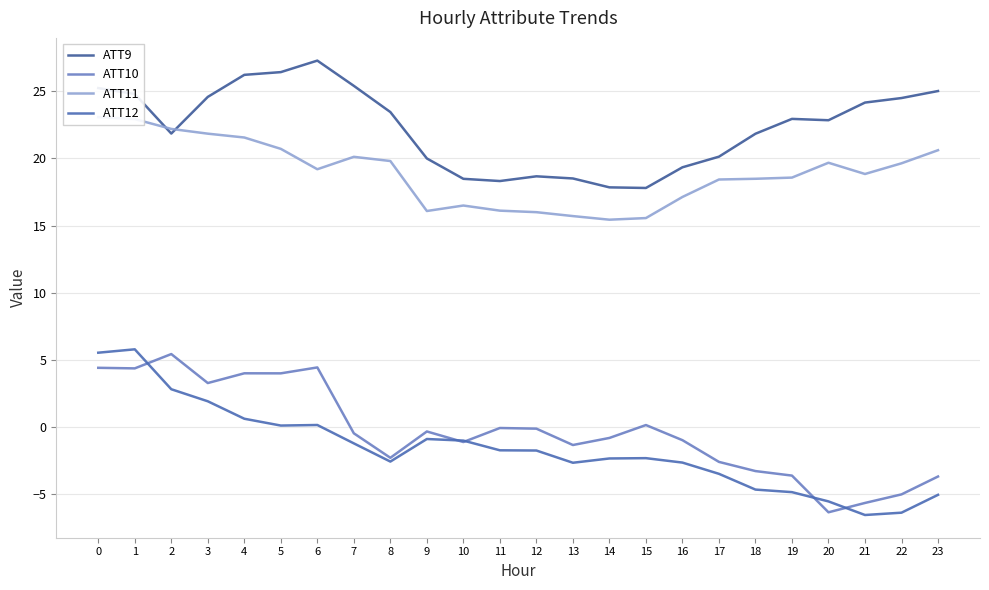

Is this an area chart (filled region under the line)?

No